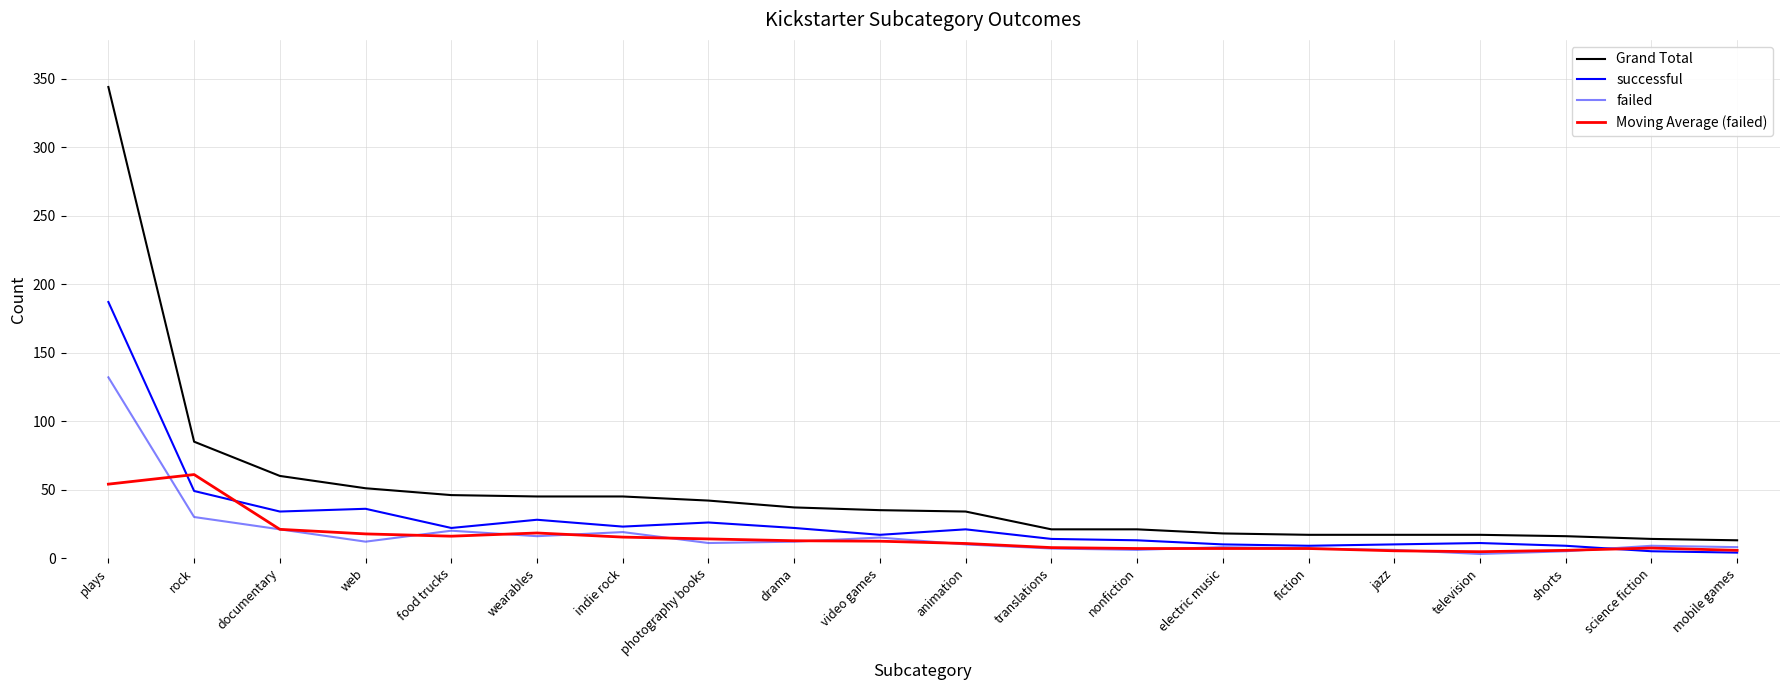

What is the label of the 12th point from the right?

drama